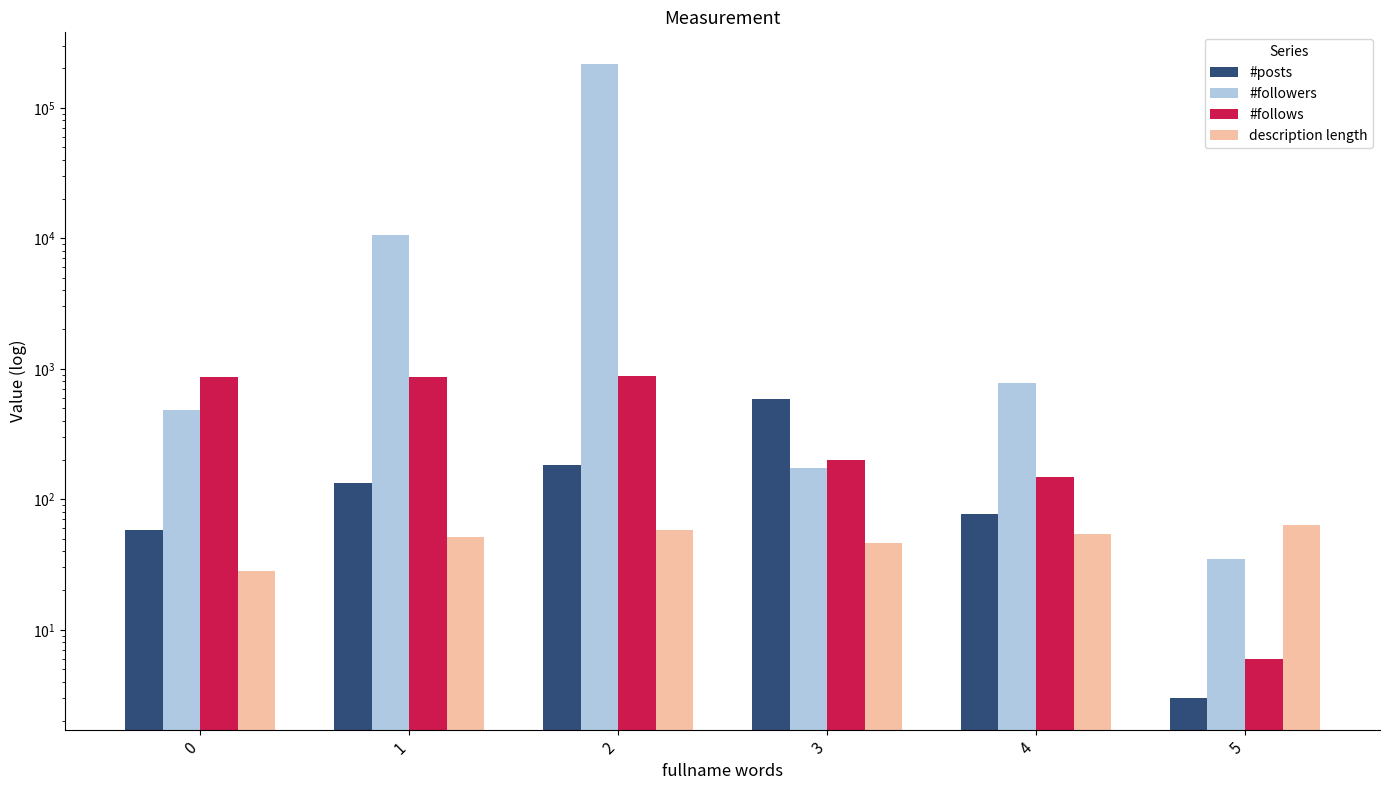

Rank the series at 2 from lowest to highest value.

description length, #posts, #follows, #followers